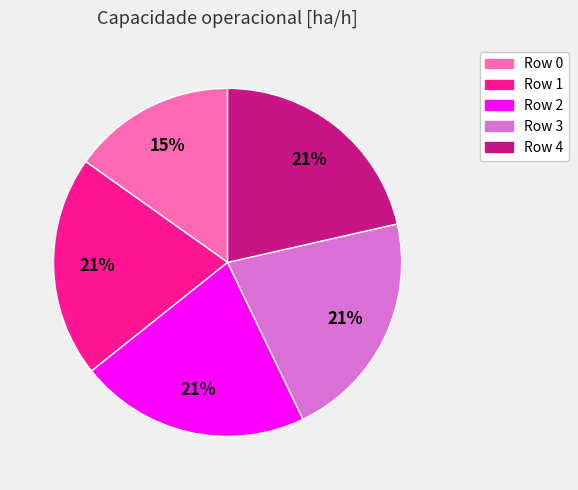

To the nearest percent, what is the combined percentage of Row 1 and Row 3?

42%